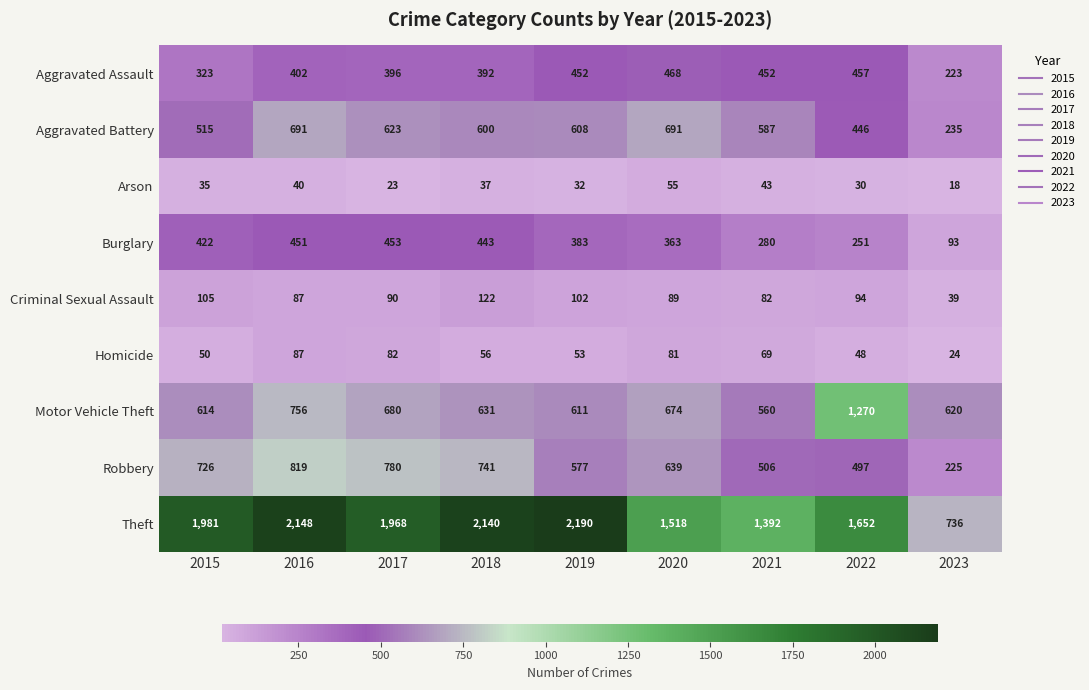

At which label is Aggravated Battery closest to 463?

2022